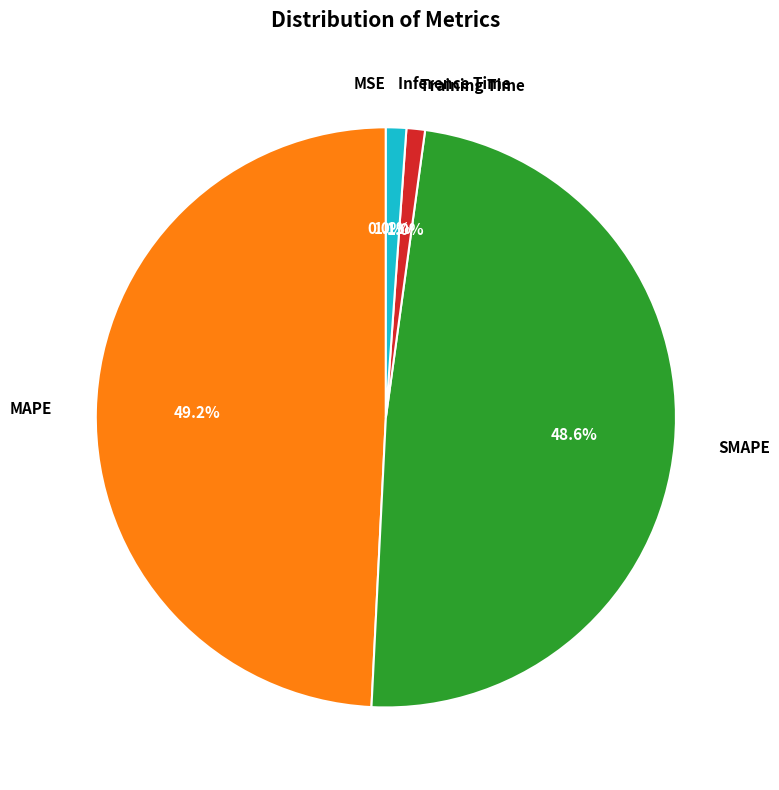

Does MAPE represent more than half of the total?

No